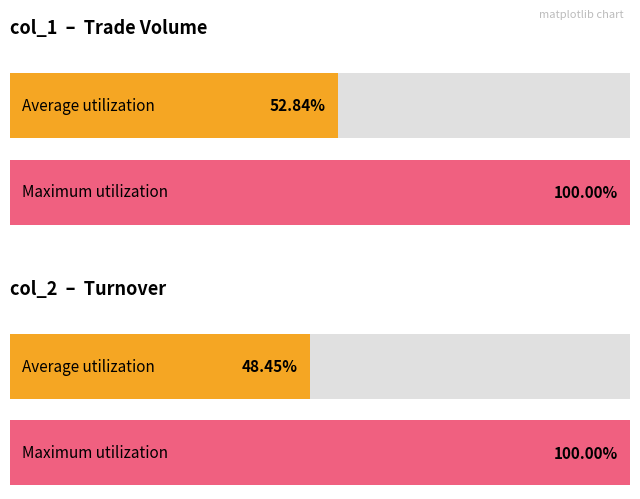

The value of col_1 at 103/06/03 is 238581. True or false?

False